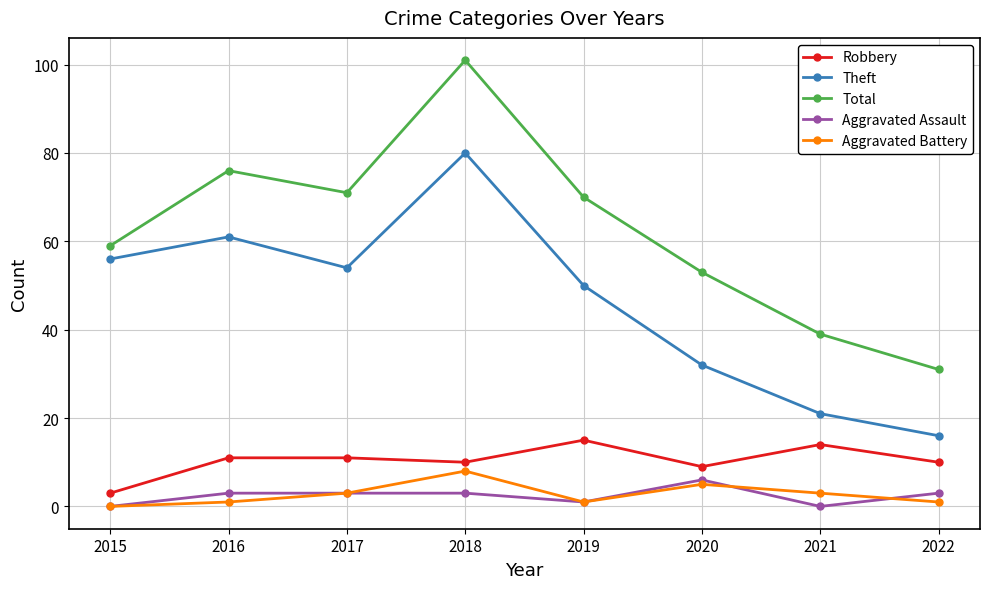

Which series changed the most between 2017 and 2020?

Theft